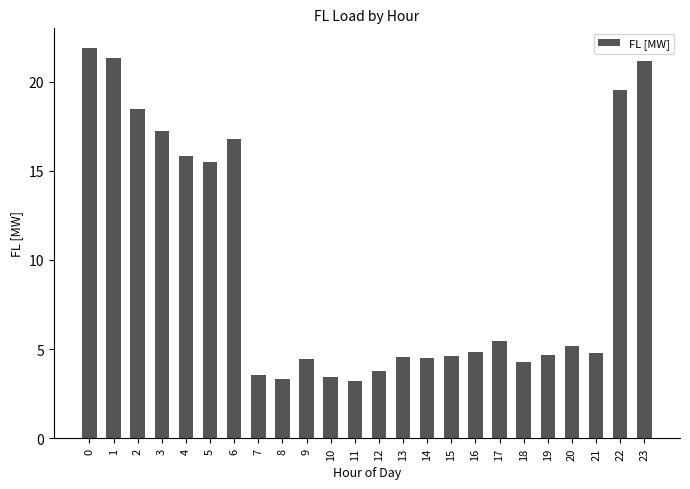

What is the sum of all values?

232.2